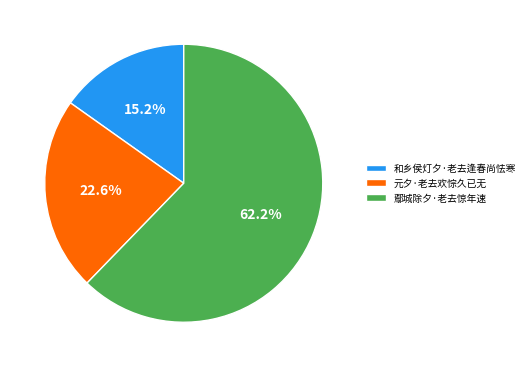

What percentage is the 元夕·老去欢悰久已无 slice, to the nearest percent?

23%